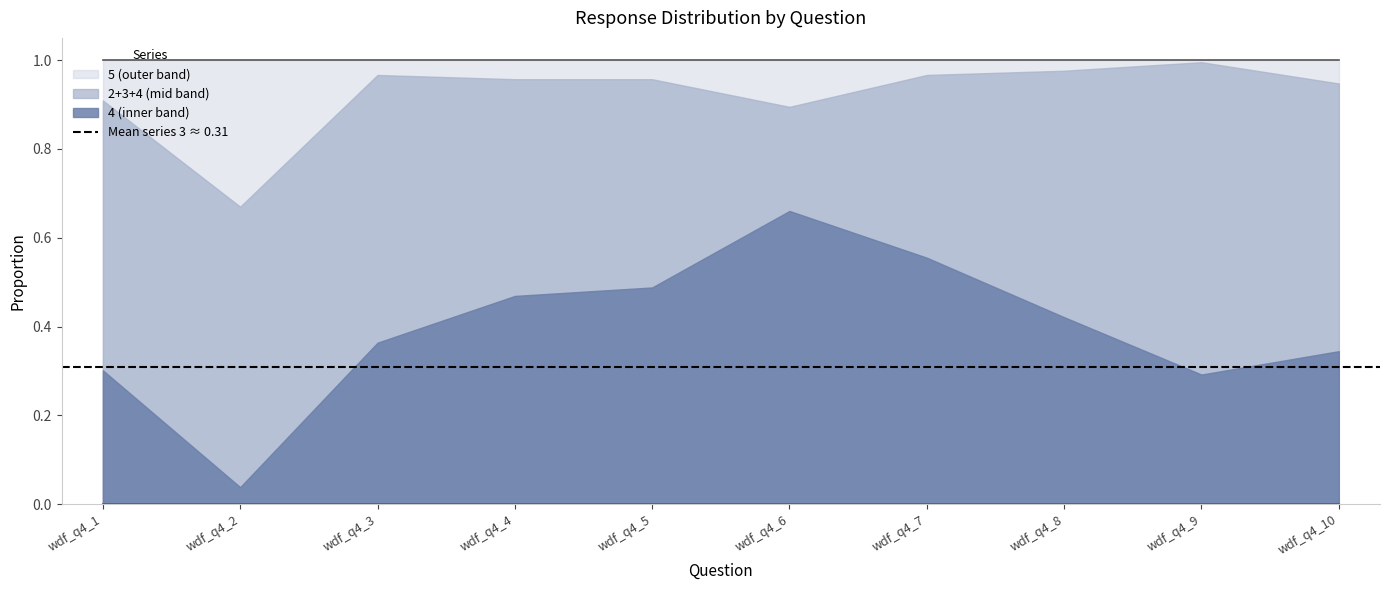

The value of 1 at wdf_q4_7 is 0.0. True or false?

True